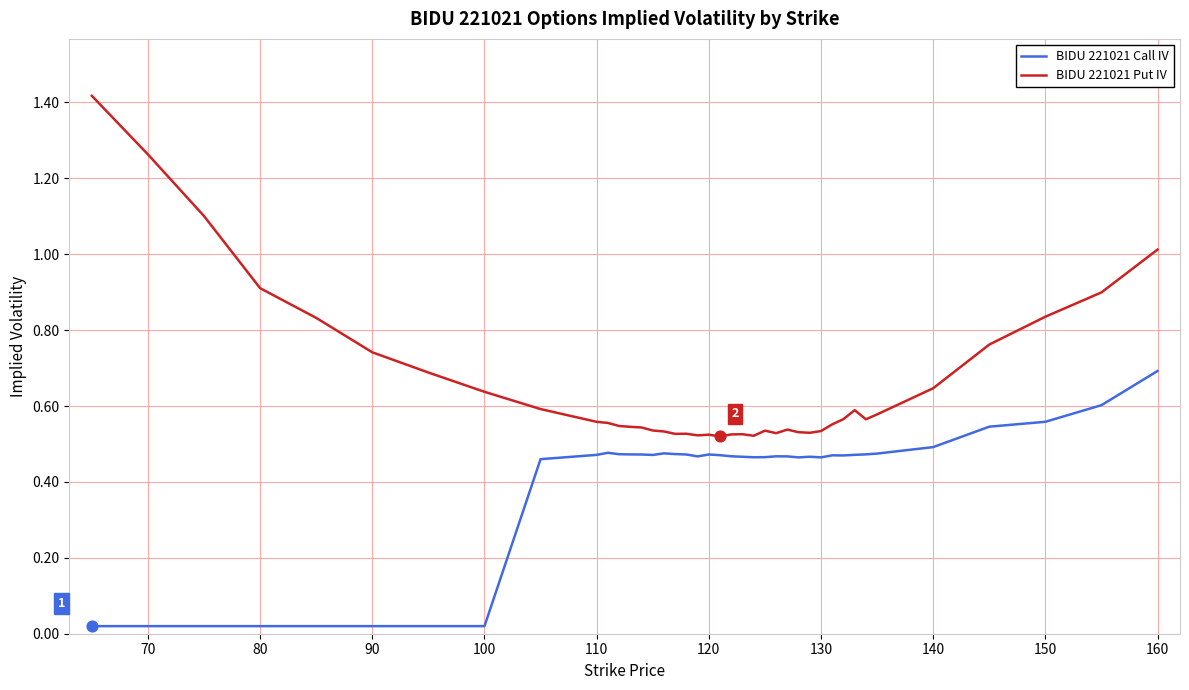

Which series has the largest total across all categories?

BIDU 221021 Put IV